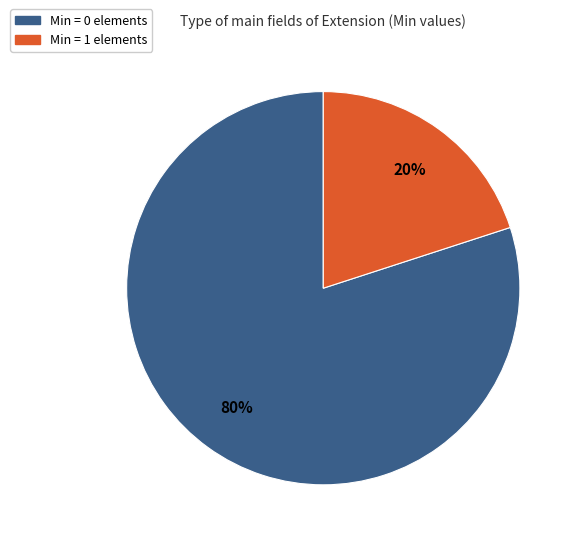

How many segments does this pie chart have?

2